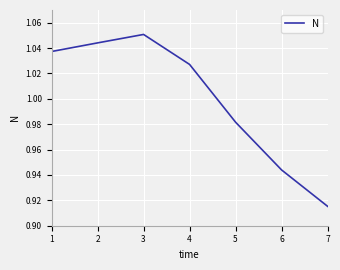

How many lines are shown in the chart?

1